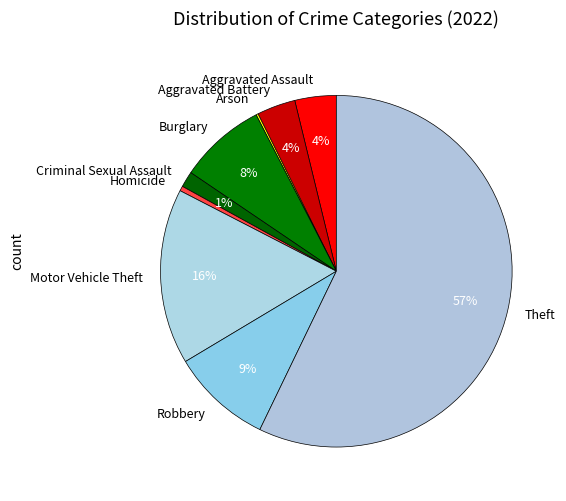

To the nearest percent, what percentage of the pie is Aggravated Battery?

4%